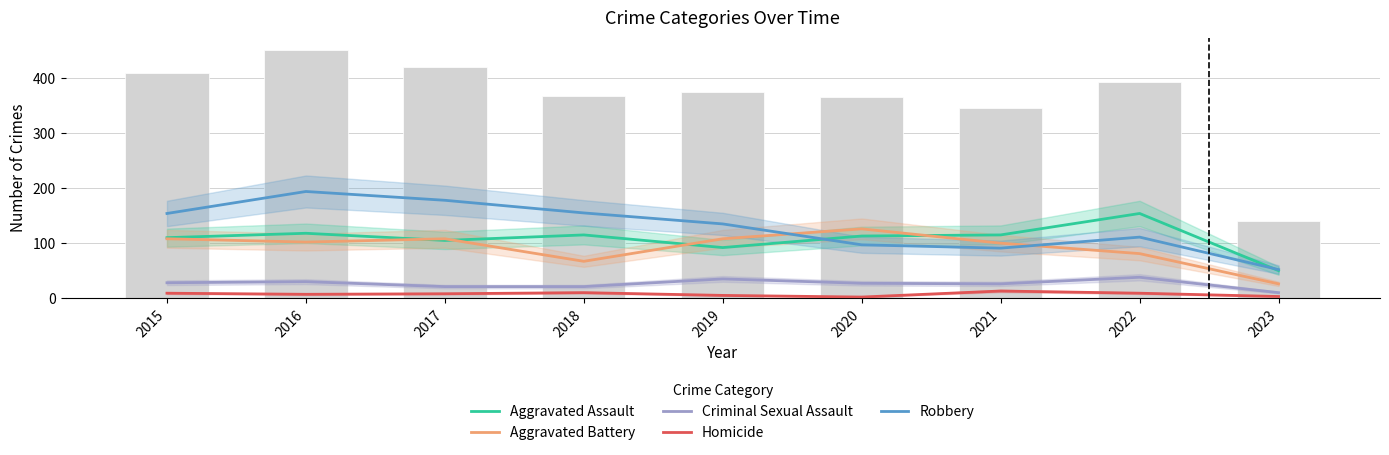

Reading left to right, what are all the values shown in this chart?

Aggravated Assault: 110	118	105	115	92	113	115	154	50
Aggravated Battery: 108	102	108	67	108	126	100	81	26
Criminal Sexual Assault: 28	30	21	21	35	27	26	38	10
Homicide: 9	7	8	10	5	2	13	9	3
Robbery: 154	194	178	155	135	97	91	111	52